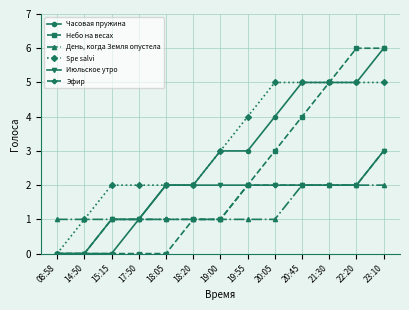

What are all the series names shown in the legend?

Часовая пружина, Небо на весах, День, когда Земля опустела, Spe salvi, Июльское утро, Эфир